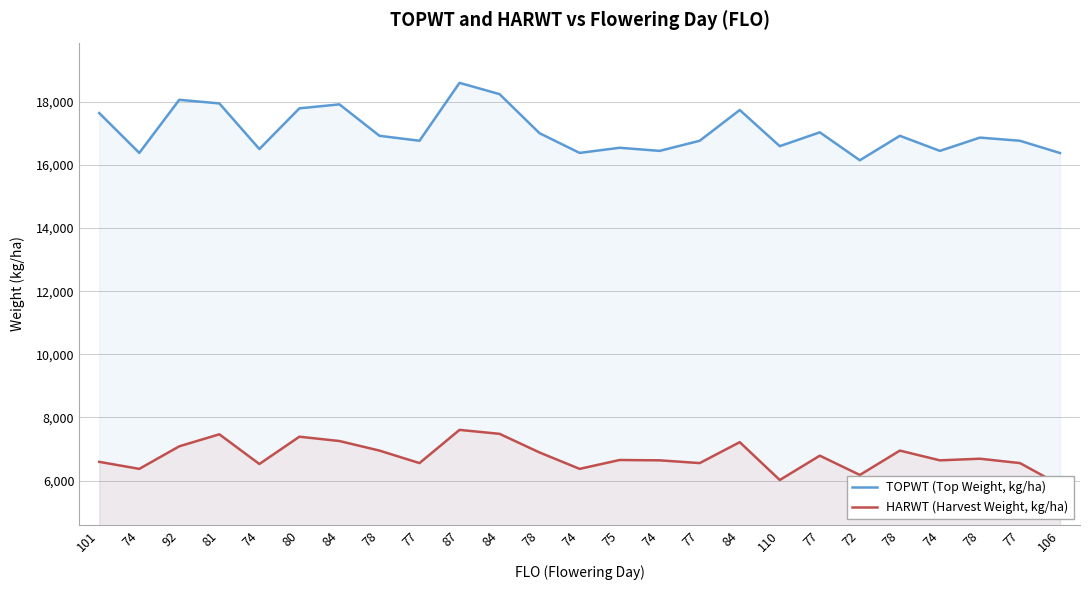

At which category does TOPWT (Top Weight, kg/ha) reach its first local peak?

92